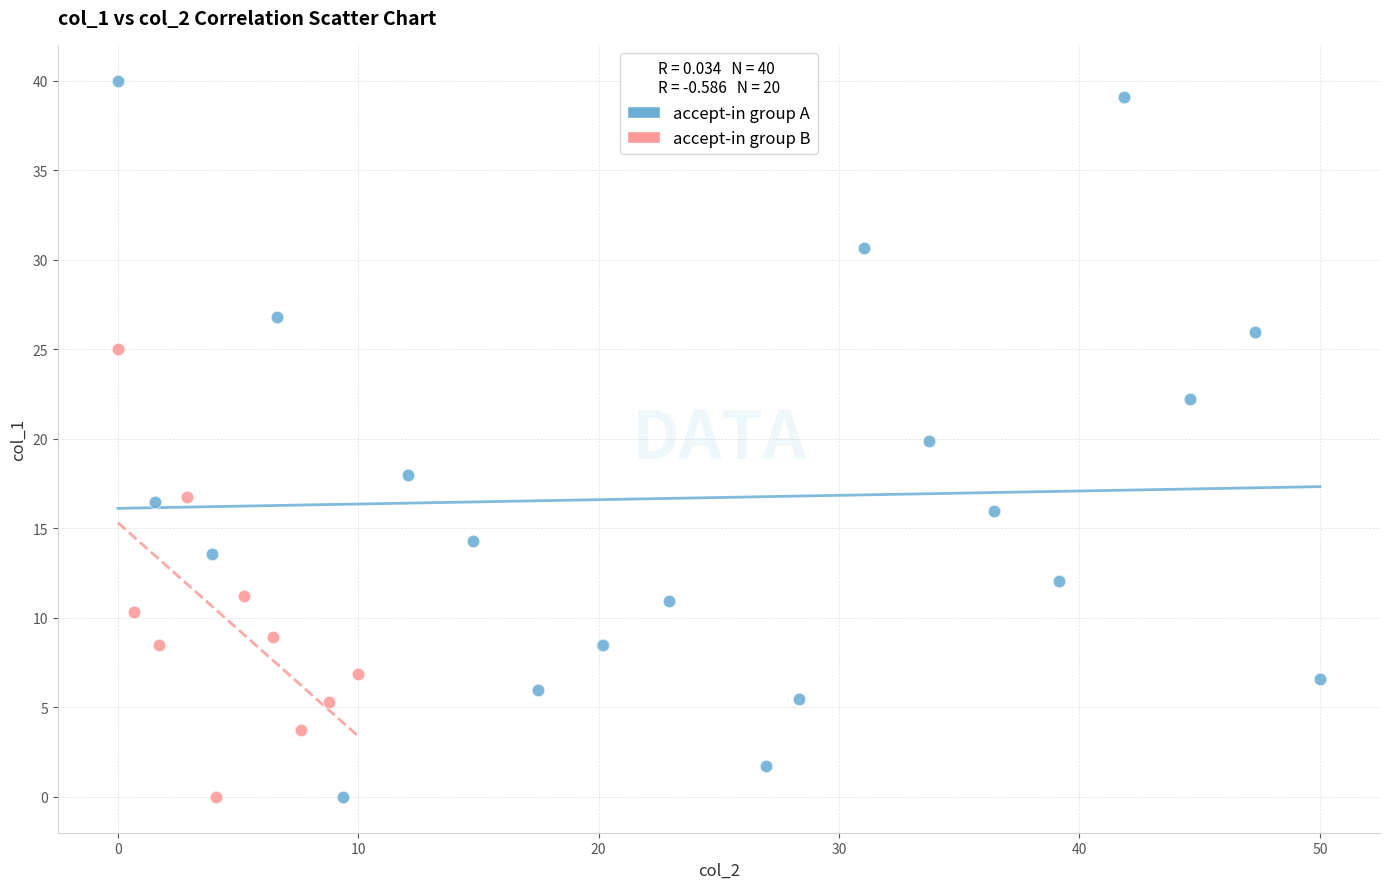

Which series contains the highest Y value?

accept-in group A